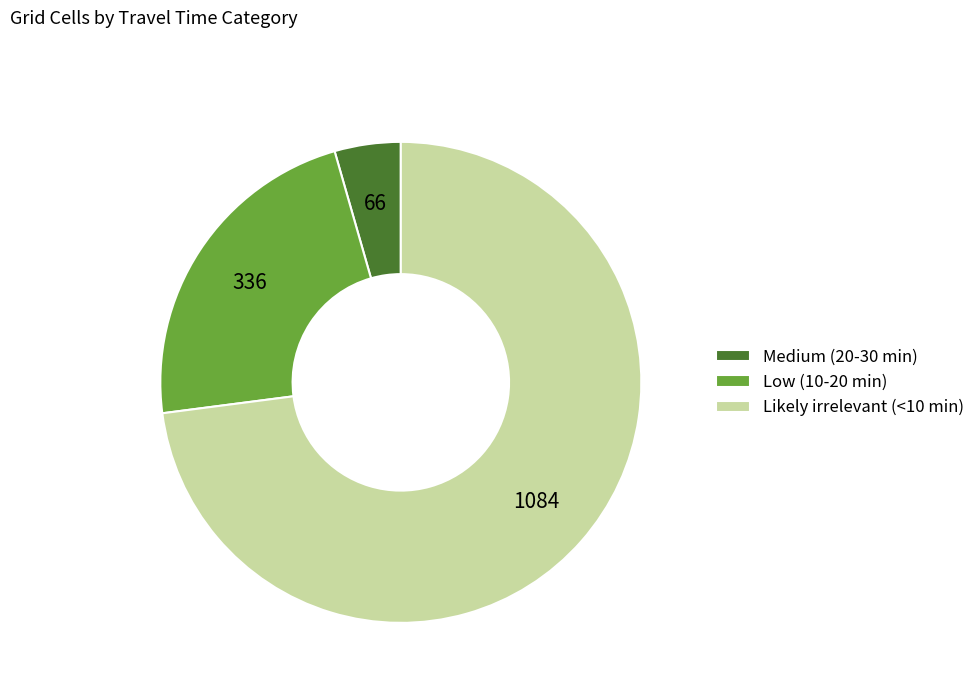

Which has a higher value, Low (10-20 min) or Likely irrelevant (<10 min)?

Likely irrelevant (<10 min)